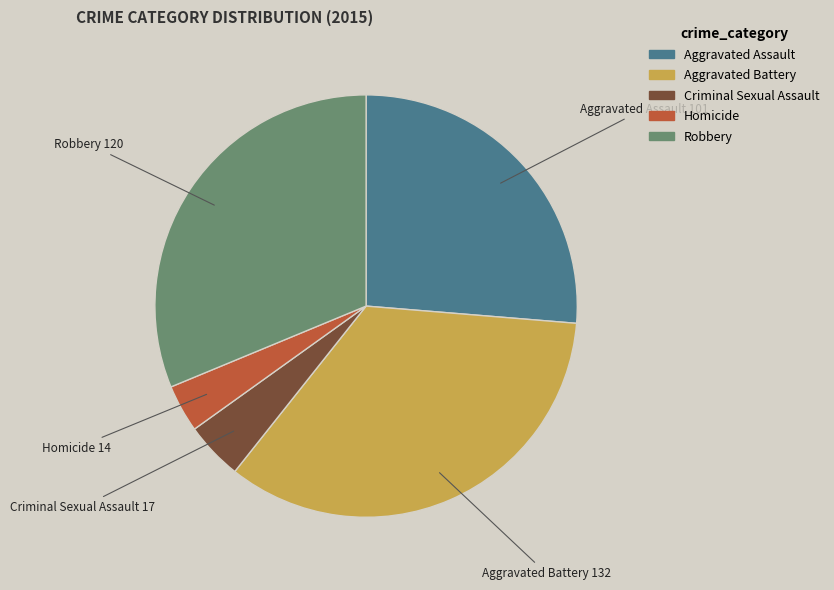

Approximately how many times larger is the value at Aggravated Assault compared to Aggravated Battery?

0.8